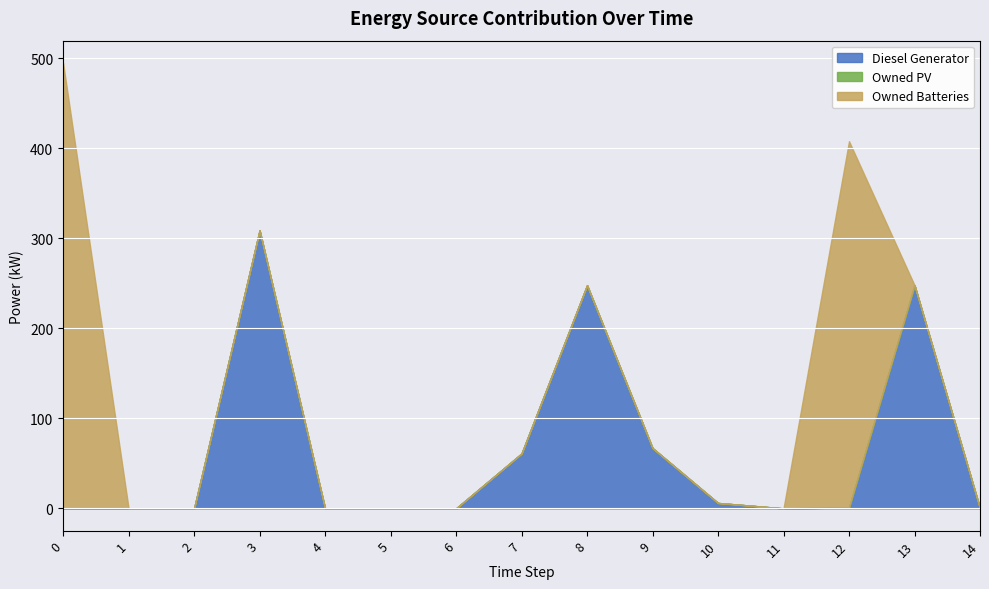

Reading left to right, extract all data points from this chart.

Diesel Generator: 0.0	0.0	0.0	309.0	0.0	0.0	0.0	61.0	248.0	67.0	6.0	0.0	1.0	248.0	0.0
Owned PV: 0.0	0.0	0.0	0.0	0.0	0.0	0.0	0.0	0.0	0.0	0.0	0.0	0.0	0.0	0.0
Owned Batteries: 495.0	0.0	-0.0	0.0	0.0	0.0	0.0	0.0	0.0	0.0	0.0	0.0	407.0	0.0	0.0